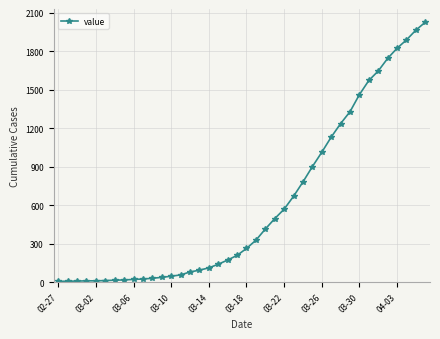

What is the difference between the maximum and minimum values?

2018